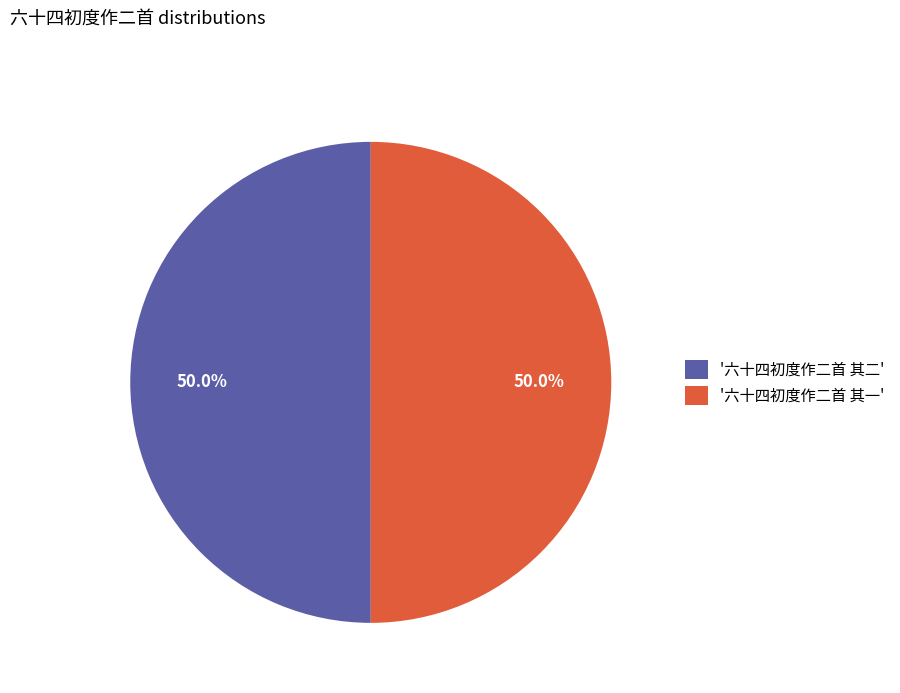

Approximately how many times larger is the value at '六十四初度作二首 其一' compared to '六十四初度作二首 其二'?

1.0